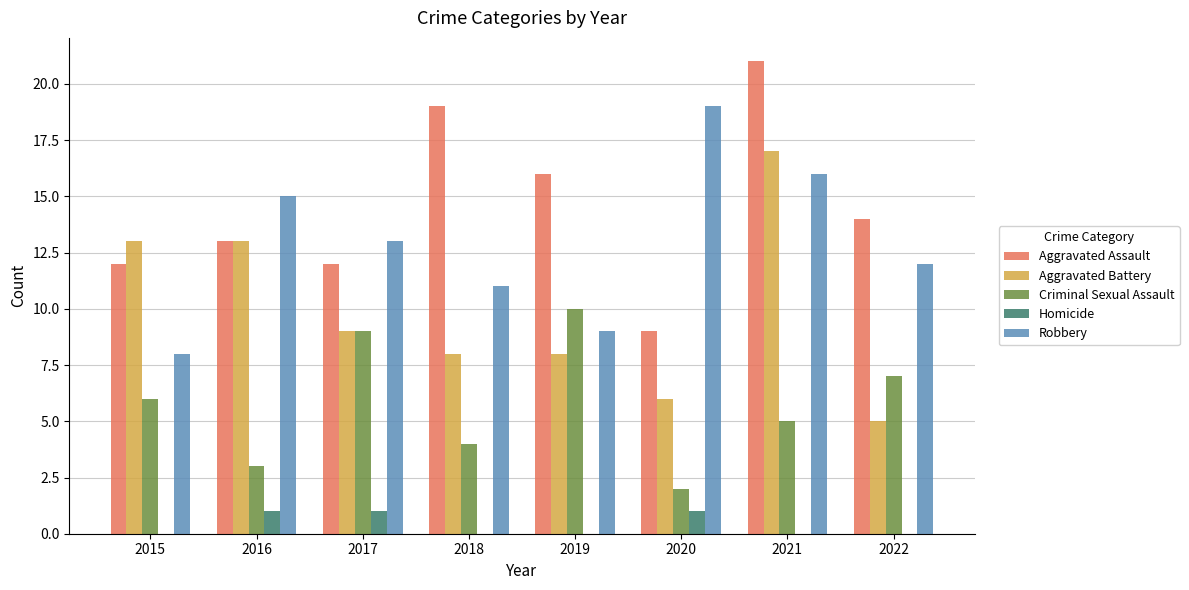

What is the sum of the Criminal Sexual Assault values at 2019 and 2015?

16